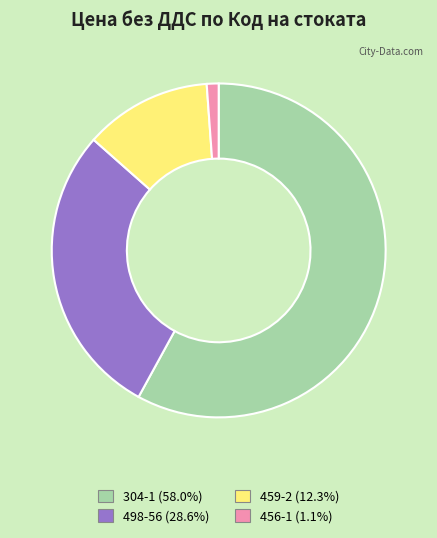

Which slice is the largest?

304-1